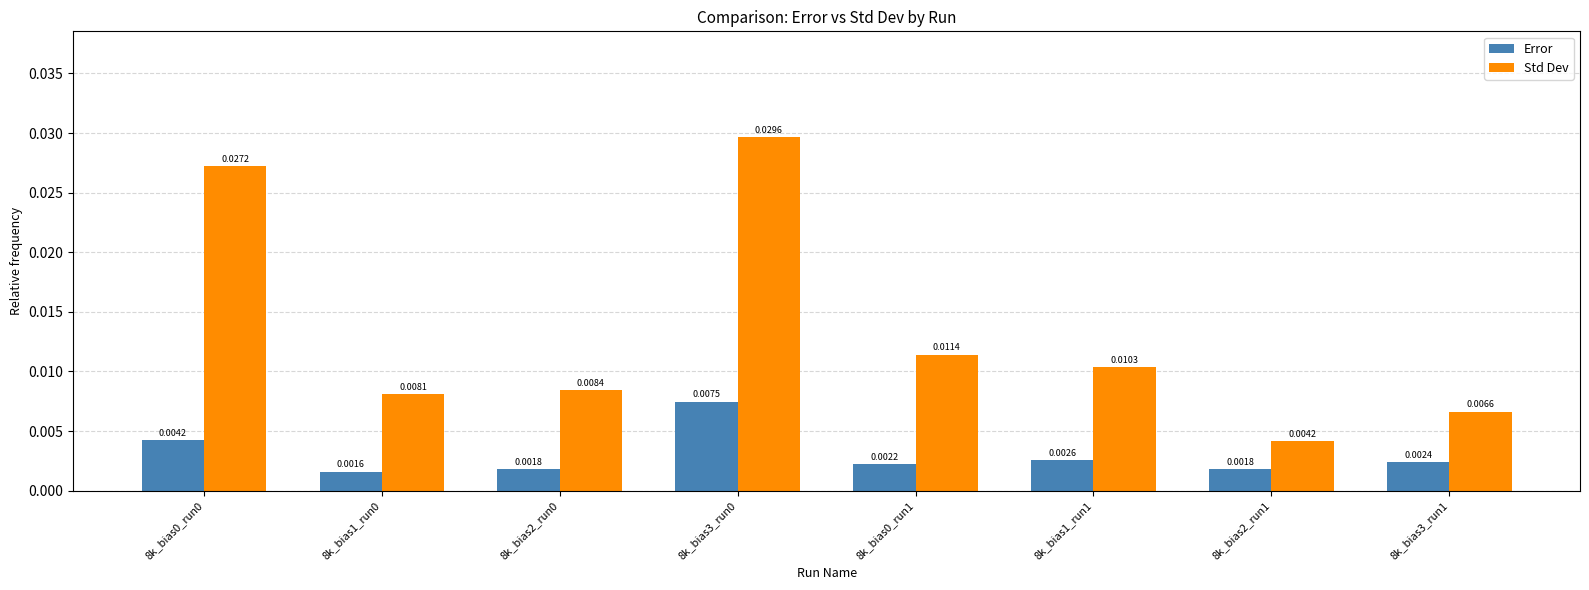

Which series has the largest range (max minus min)?

Std Dev